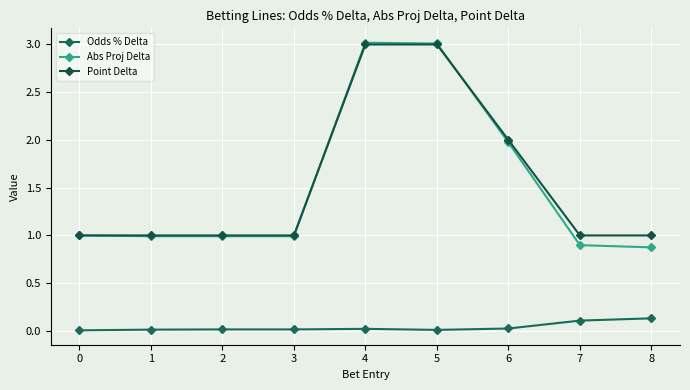

Reading right to left, extract all data points from this chart.

Odds % Delta: 8=0.1	7=0.1	6=0.0	5=0.0	4=0.0	3=0.0	2=0.0	1=0.0	0=0.0
Abs Proj Delta: 8=0.9	7=0.9	6=2.0	5=3.0	4=3.0	3=1.0	2=1.0	1=1.0	0=1.0
Point Delta: 8=1.0	7=1.0	6=2.0	5=3.0	4=3.0	3=1.0	2=1.0	1=1.0	0=1.0